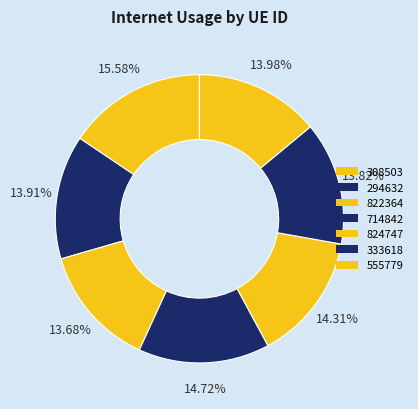

Rank the categories by value from highest to lowest.

308503, 714842, 824747, 555779, 294632, 333618, 822364